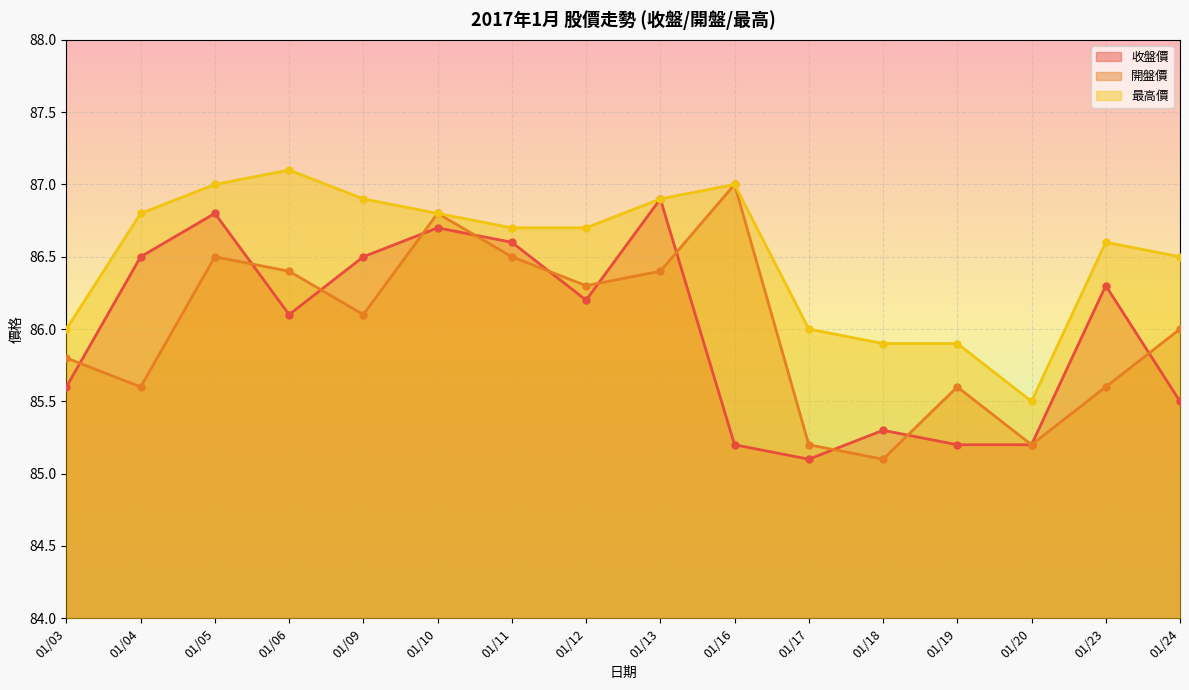

How many data points does each series have?

16